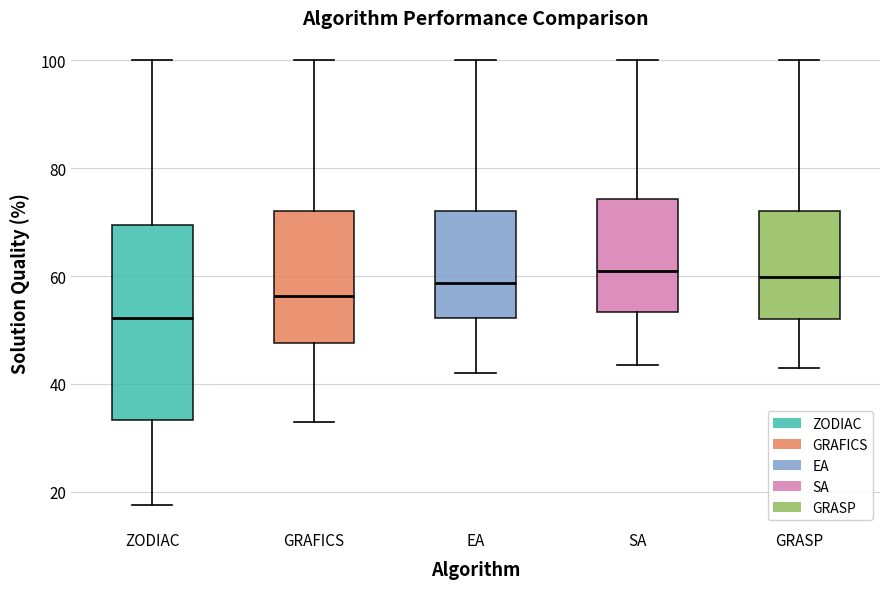

Which box is the tallest, from its lower edge to its upper edge?

ZODIAC